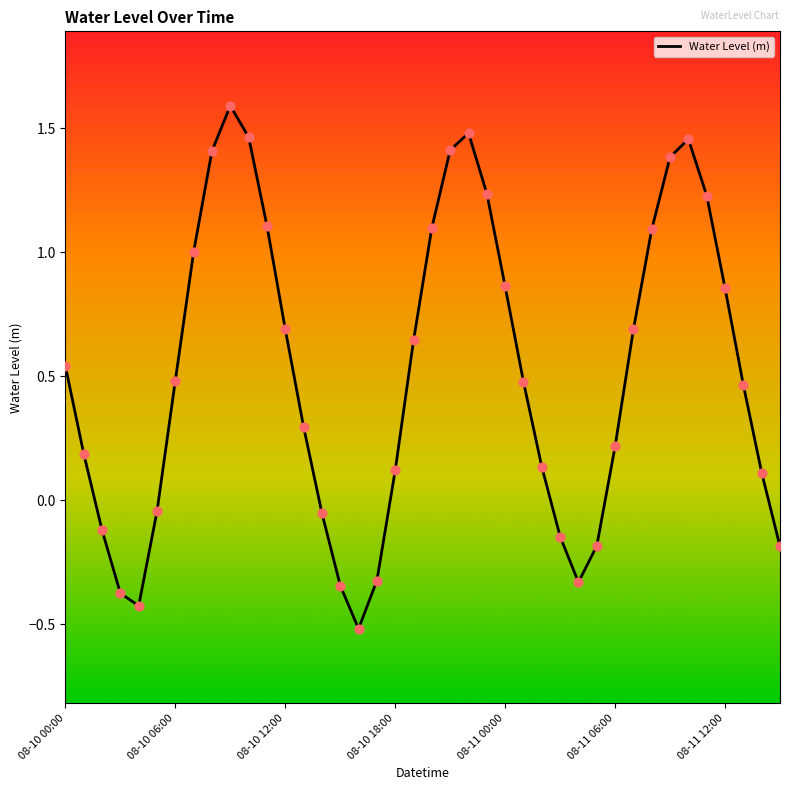

What is the minimum value shown in the chart?

-0.5